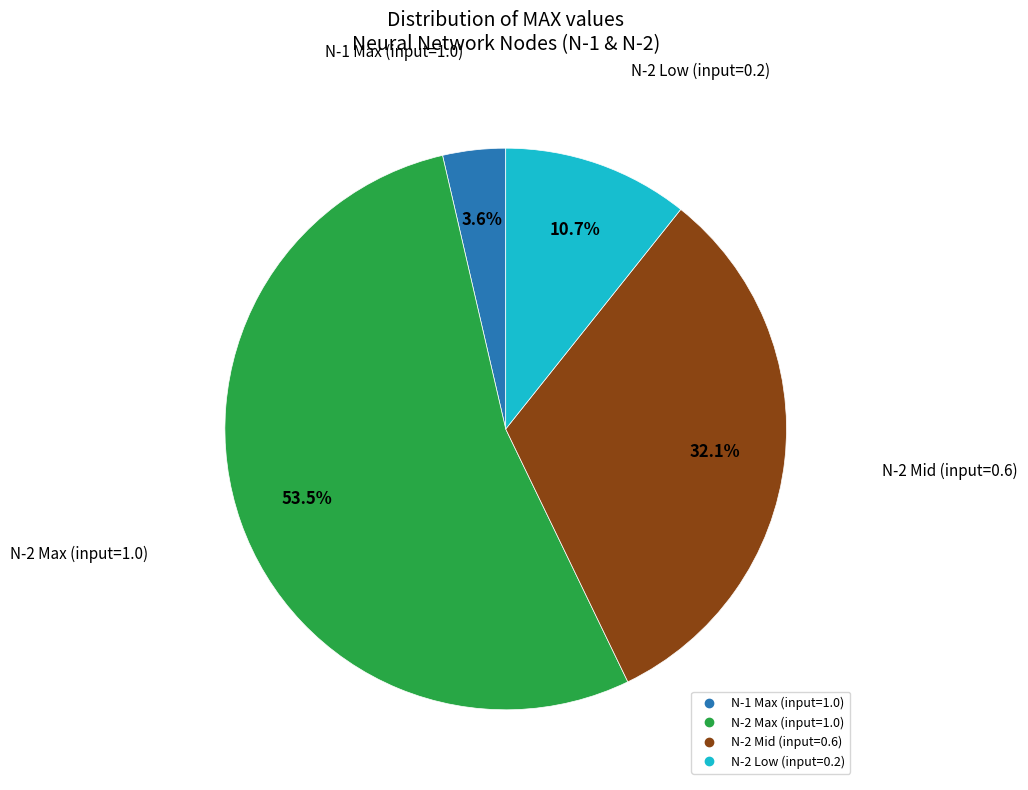

Is there a majority slice in this chart?

Yes